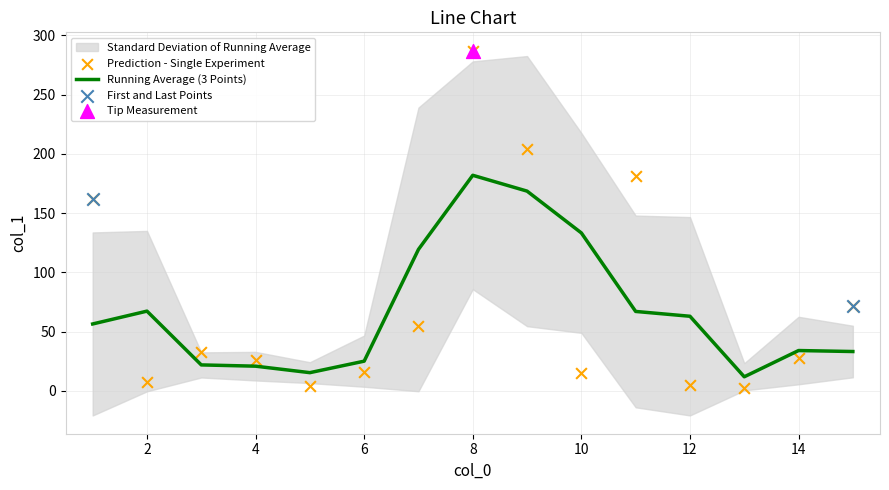

What is the change in value from 13 to 5?

+1.7